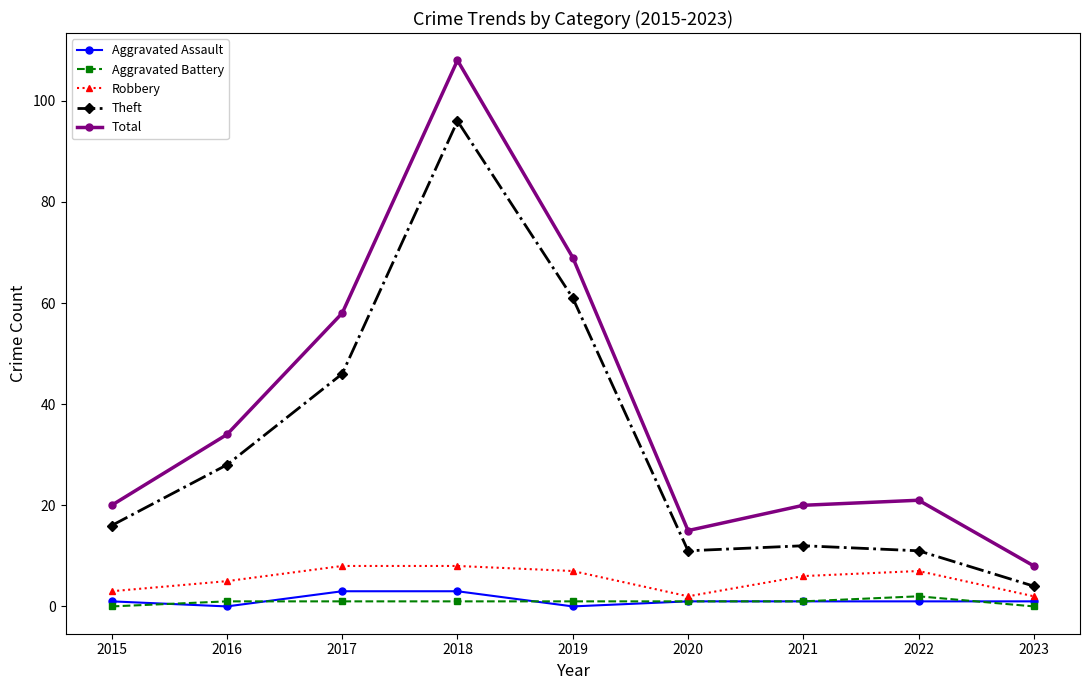

How many interior local valleys does the Robbery series have?

1